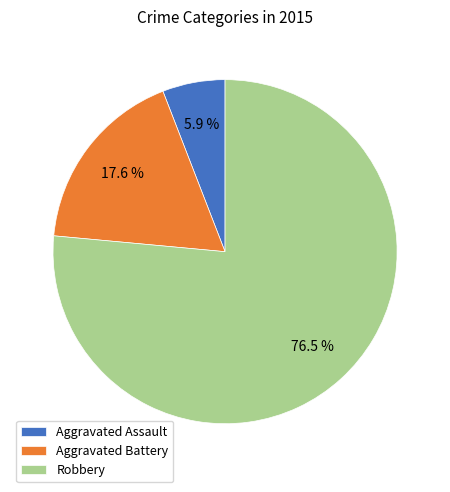

What is the total percentage of Aggravated Battery and Robbery?

94.1%